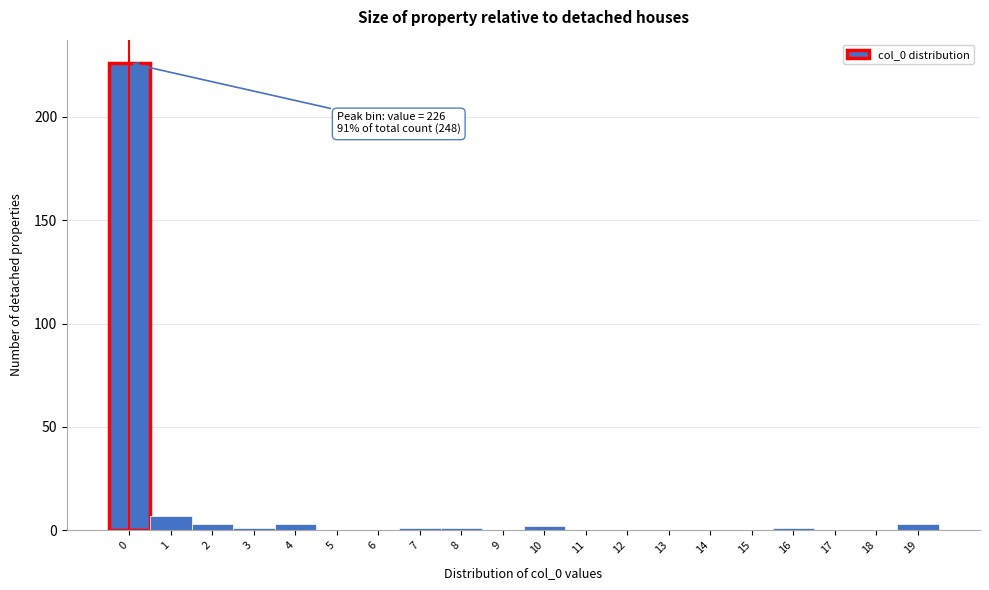

Over which range of the x-axis is the bar tallest?

-0.5 to 0.5